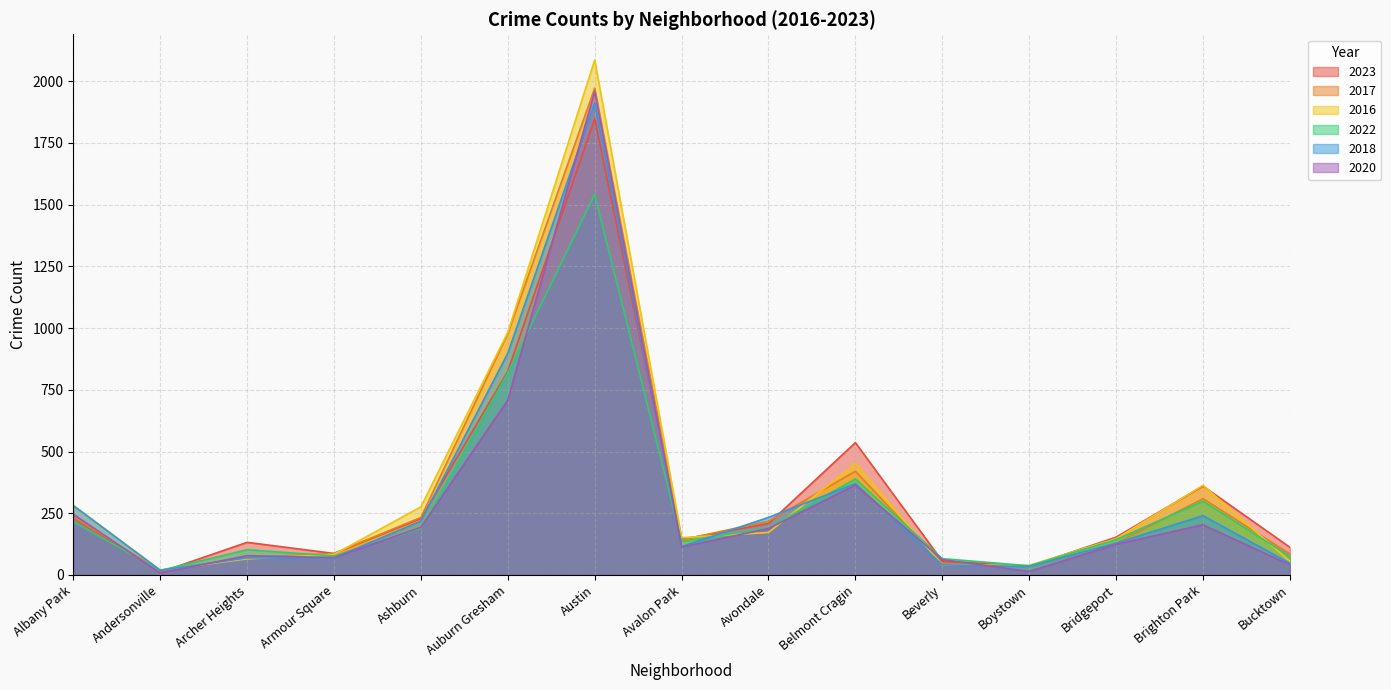

What is the difference between the second highest and second lowest values in the 2022 series?

782